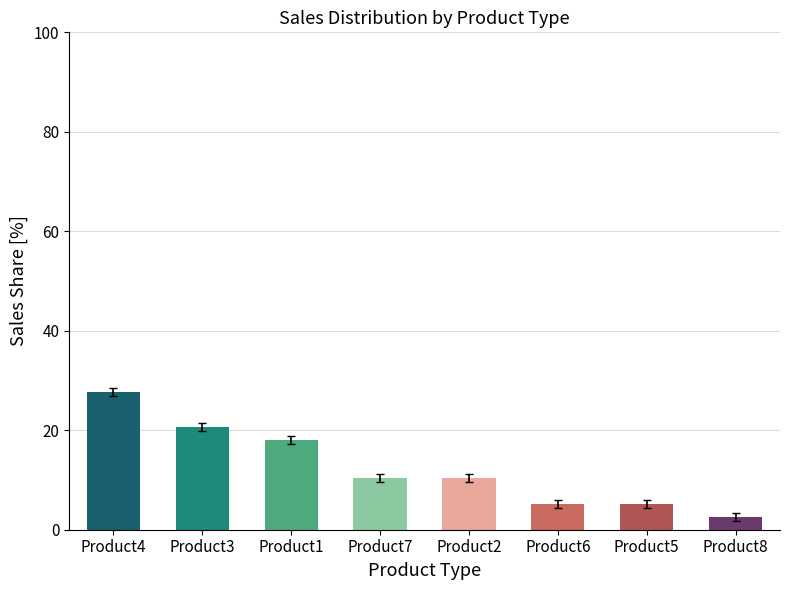

What is the change in value from Product4 to Product6?

-22.5